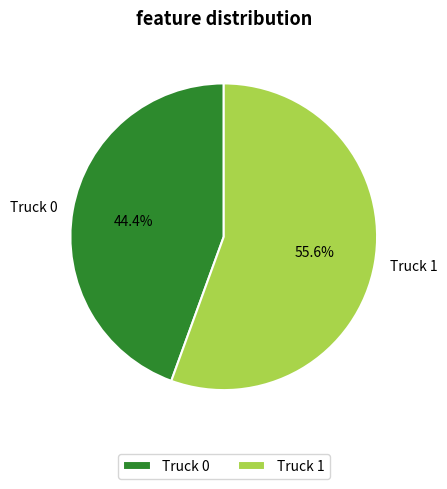

Which category has the biggest portion of the pie?

Truck 1